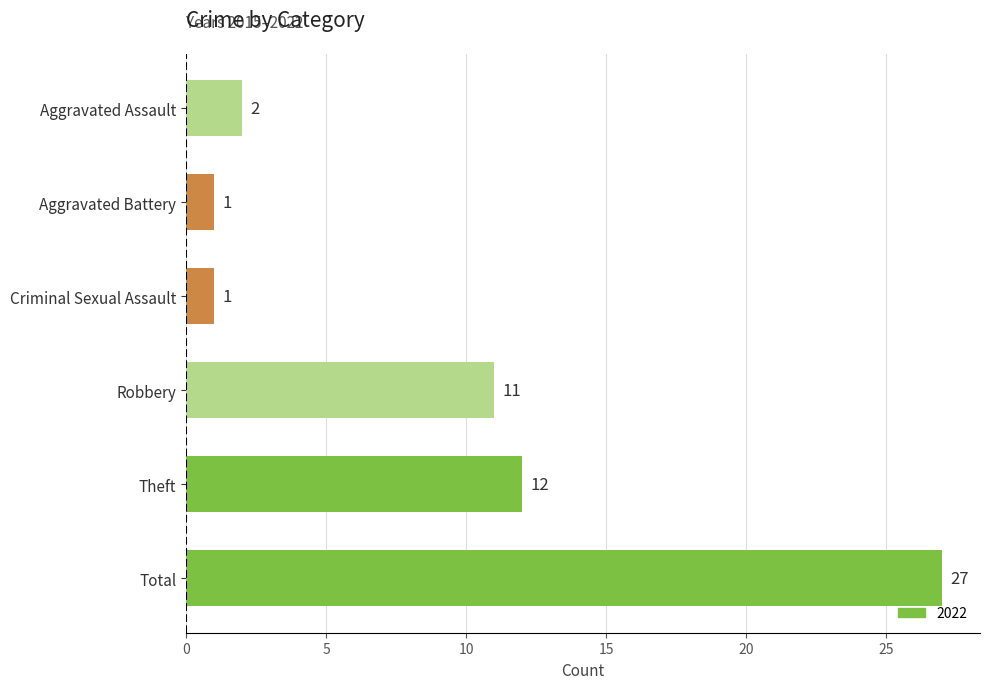

What is the label of the 4th bar from the top?

Robbery